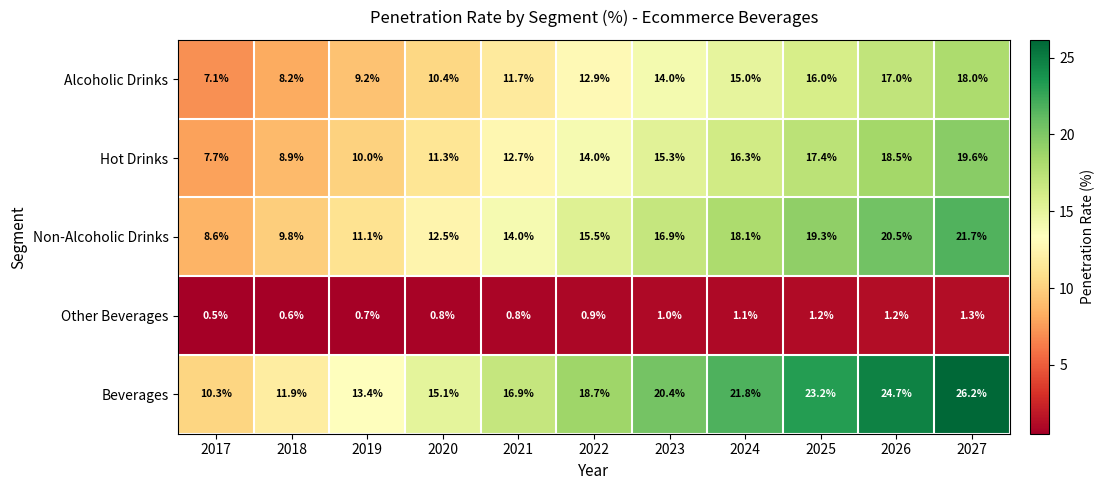

What is the approximate value of Non-Alcoholic Drinks at 2017?

8.6